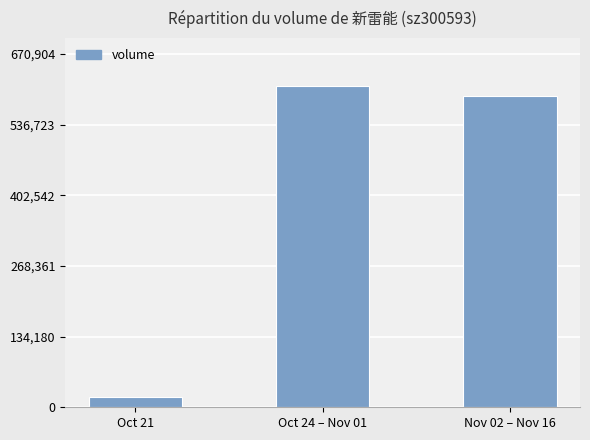

How many distinct data groups are displayed?

1